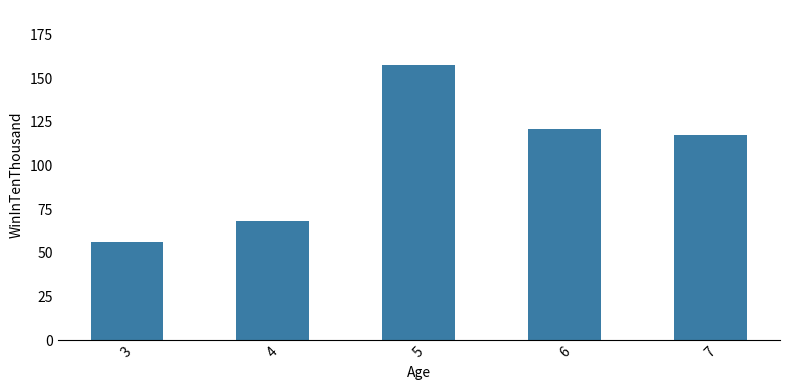

Does the chart contain stacked bars?

No